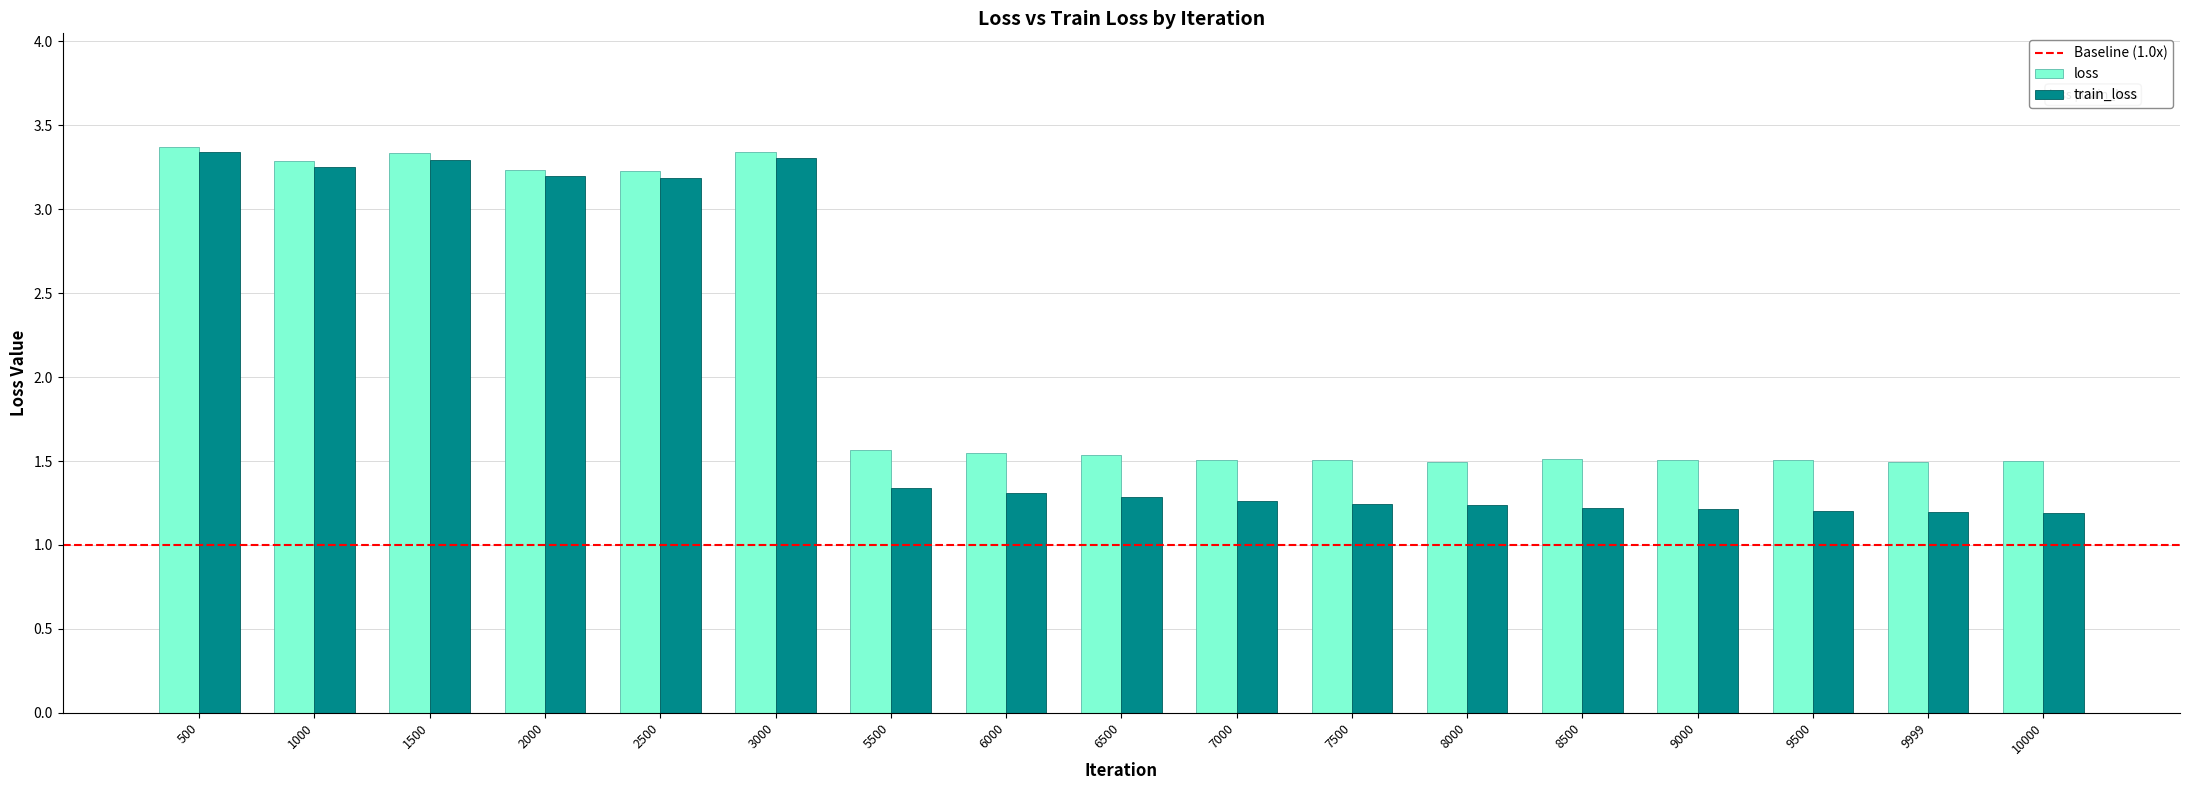

At 9999, list the series in order from smallest to largest.

train_loss, loss